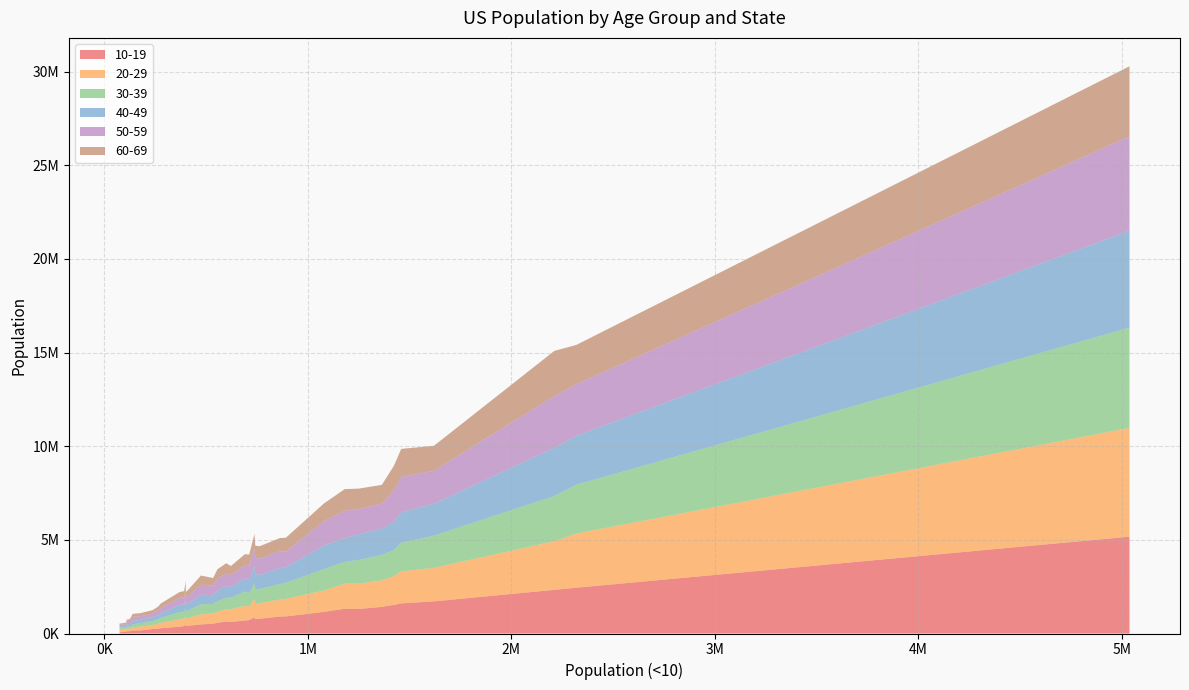

Reading left to right, extract all data points from this chart.

10-19: 638789	99926	912735	397185	5170341	697447	481065	117854	62783	2331102	1421557	163559	239509	1715984	905594	418667	402092	575866	613633	155774	764730	862371	1324071	714399	421329	792935	126294	257610	360263	167495	1153625	282662	2445591	1310398	91069	1530264	522282	485345	1608018	136885
20-29: 661666	120674	939804	399698	5809455	780508	462323	127554	136976	2597830	1418696	204336	218684	1789739	905590	419456	406956	593819	683606	156359	815346	971340	1338179	728222	414195	831725	136346	260646	392834	167554	1139927	289801	2894266	1350242	124509	1535538	552528	538596	1712448	153674
30-39: 603013	102008	857054	372998	5354112	766382	424890	114063	121520	2416176	1357210	187590	209500	1721954	827086	383638	368732	558201	615411	147695	784097	847306	1162186	715583	374724	763002	125004	244236	390261	151409	1143452	260579	2605355	1268976	94713	1398724	501392	537767	1520409	126503
40-49: 625599	91539	833290	370157	5179258	705450	496265	117588	80570	2575576	1404698	176904	194678	1697069	844059	370719	344427	580553	571991	176908	815875	916106	1283122	692201	377165	750989	116502	222479	387272	182703	1254602	244346	2617327	1357746	80327	1490959	469410	507826	1645291	137892
50-59: 673864	104569	834858	395070	5042094	725661	546361	133331	74779	2762983	1337985	188438	205170	1773366	911778	427554	389834	623164	631936	215787	862778	979128	1454462	782655	400164	857534	149800	250911	373757	217950	1307263	280363	2755620	1356117	98688	1677794	512850	534421	1881378	156127
60-69: 548376	70473	737884	329734	3737461	563376	400995	110822	56984	2404659	998253	164957	179429	1326121	704523	344037	300759	495736	488846	179540	636309	737805	1148131	577313	319443	668878	130977	195705	309651	164287	946399	239044	2095207	1095320	73825	1320776	404704	490894	1491536	117653